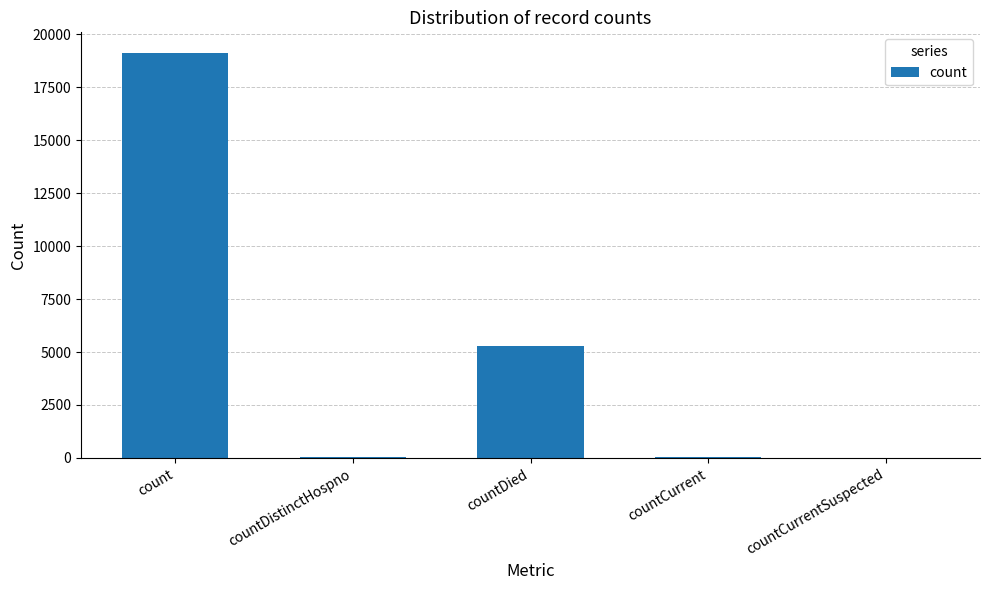

True or false: the data shows 7075 at countDied.

False